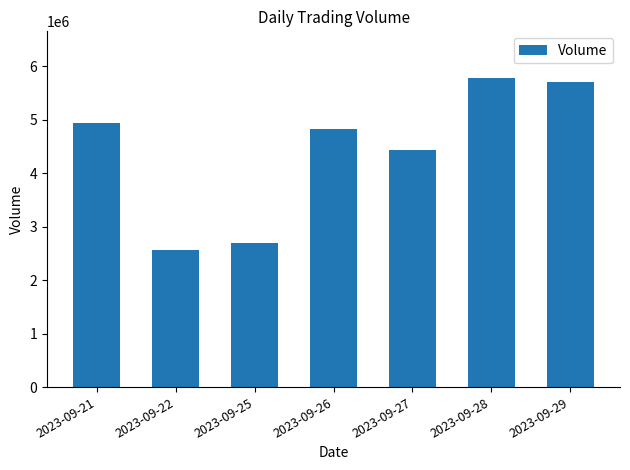

Does the chart contain any negative values?

No